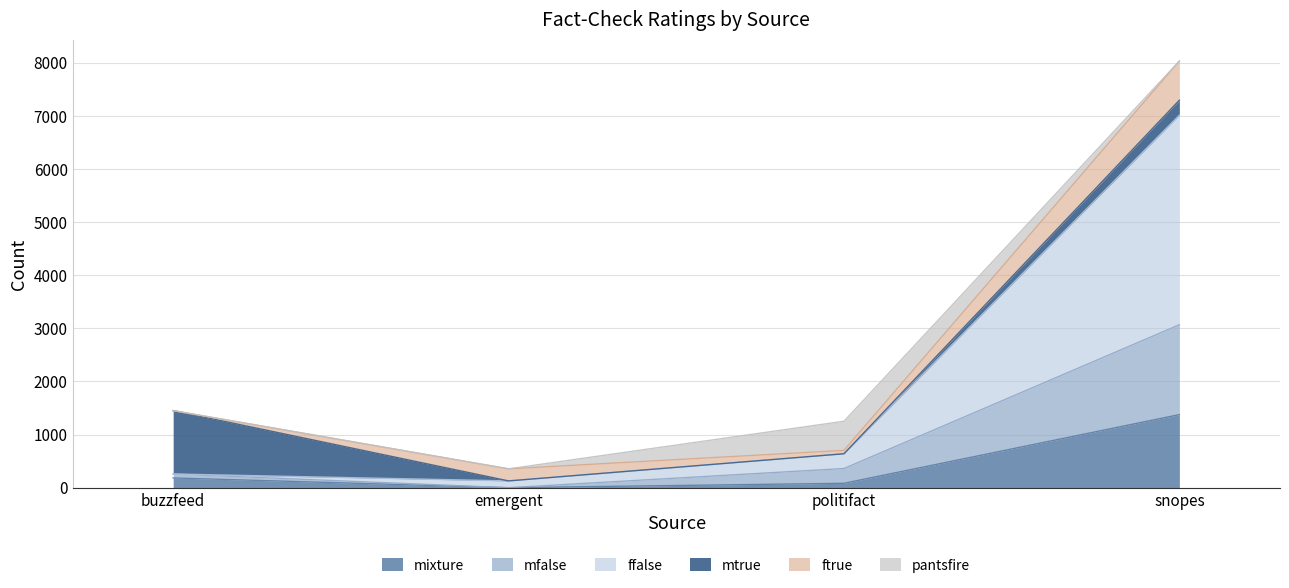

What is the total value across all series at snopes?

8033